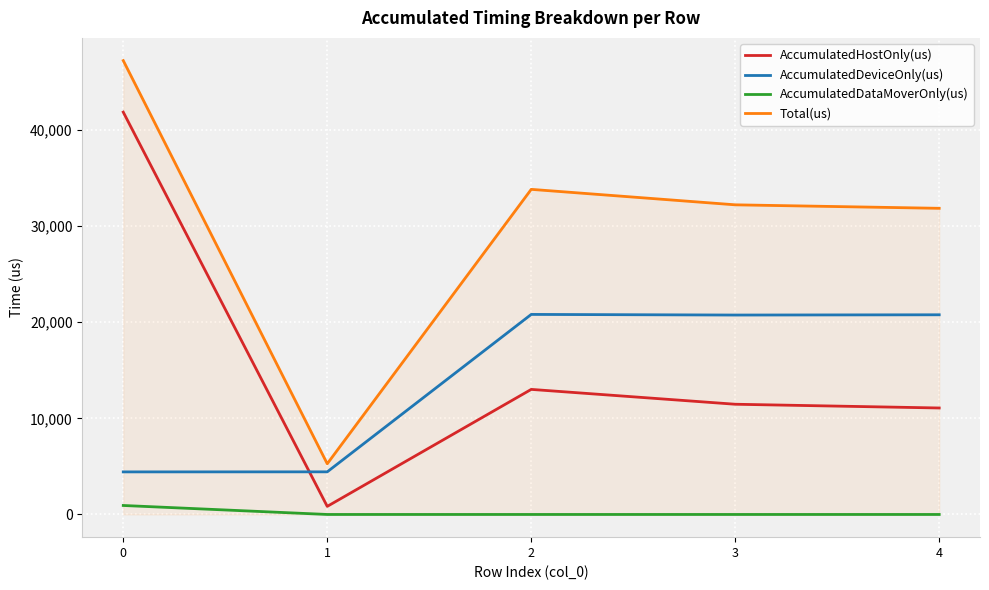

What is the difference between the maximum and minimum values in the AccumulatedHostOnly(us) series?

41005.0